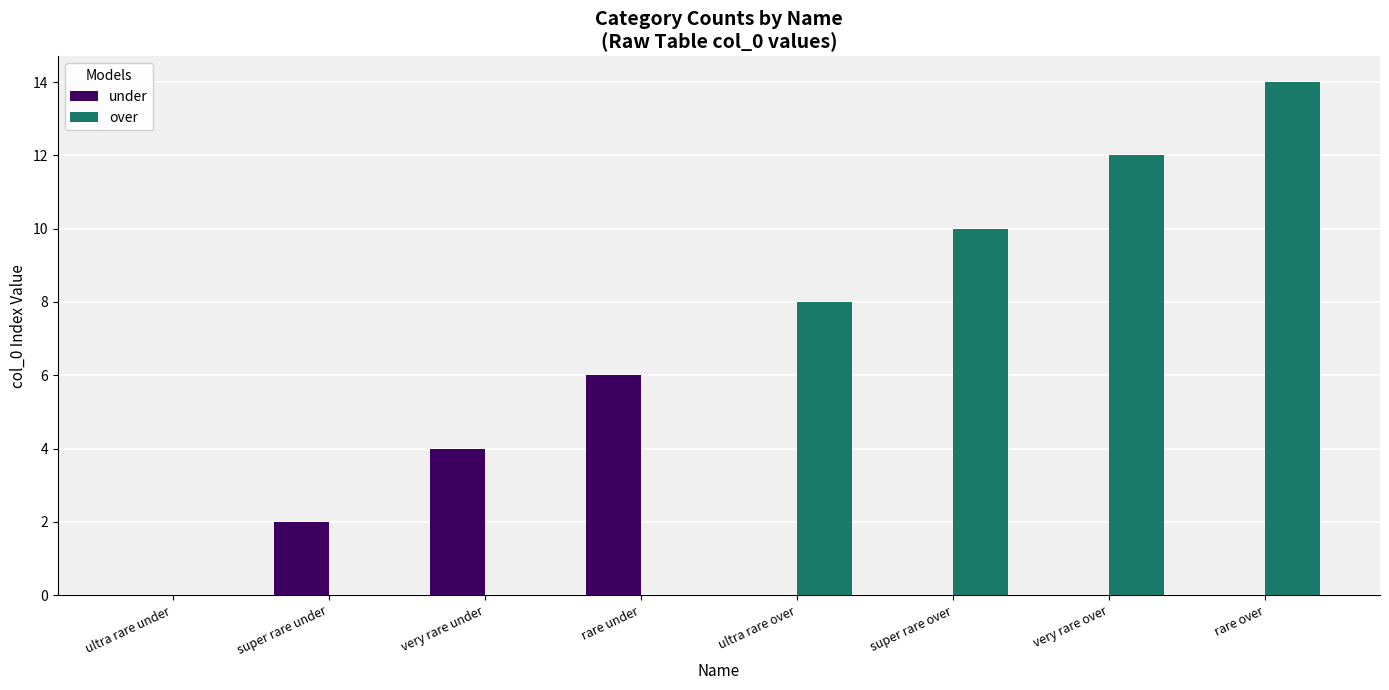

Which series has the largest total across all categories?

over